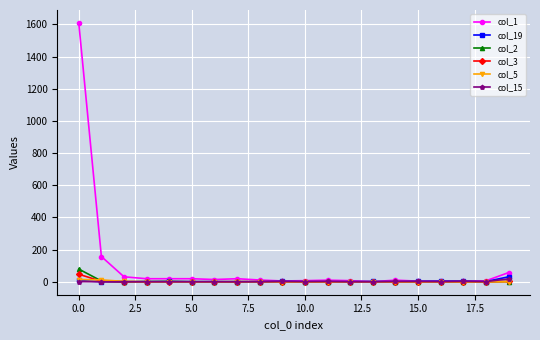

Is this an area chart (filled region under the line)?

No